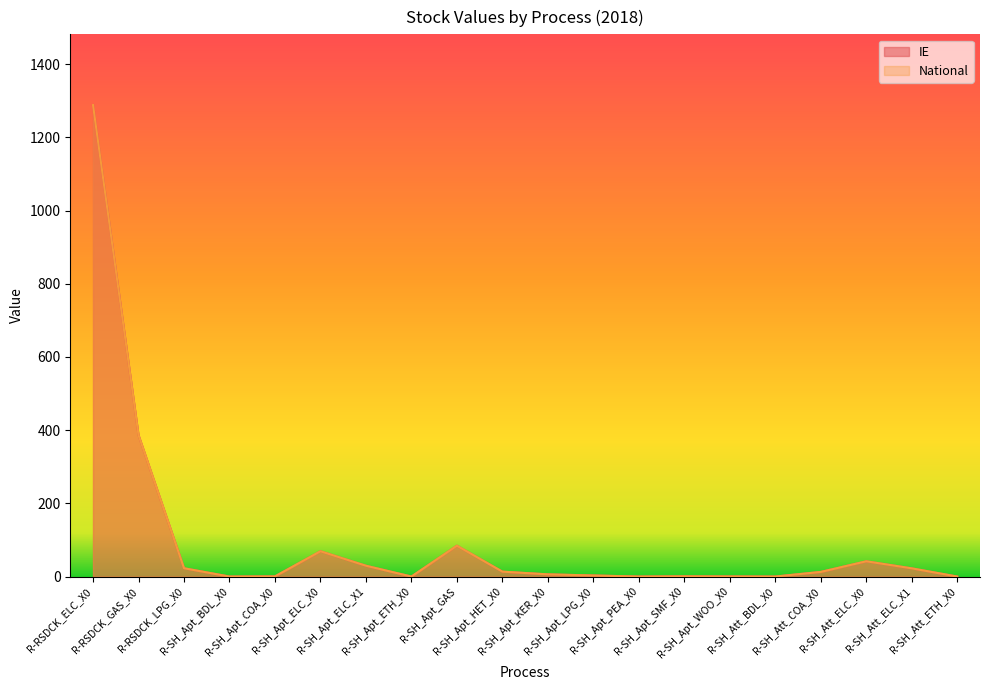

How many data points in IE are less than 12?

10